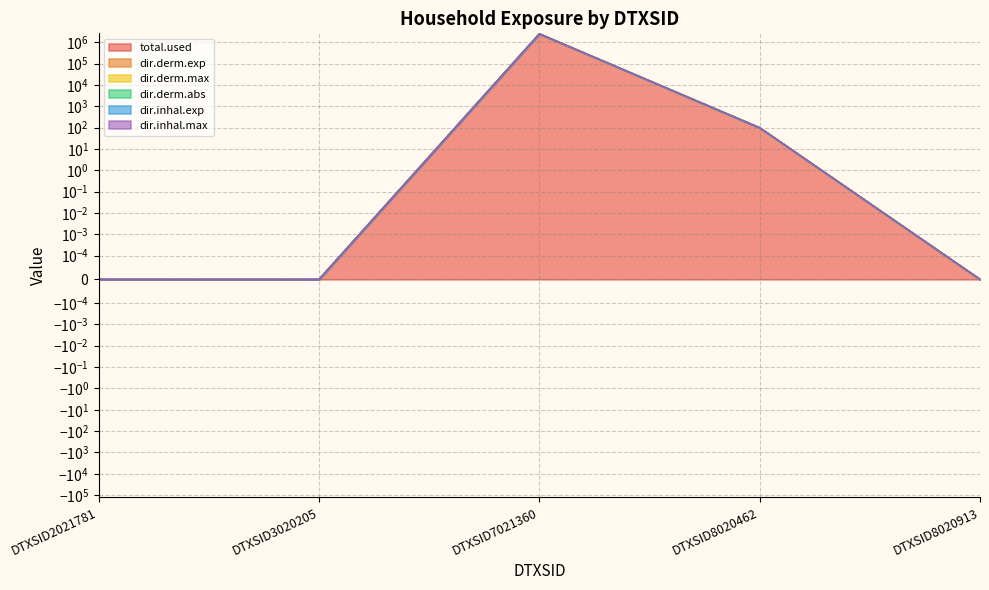

What is the average value of the dir.derm.abs series?

494172.4